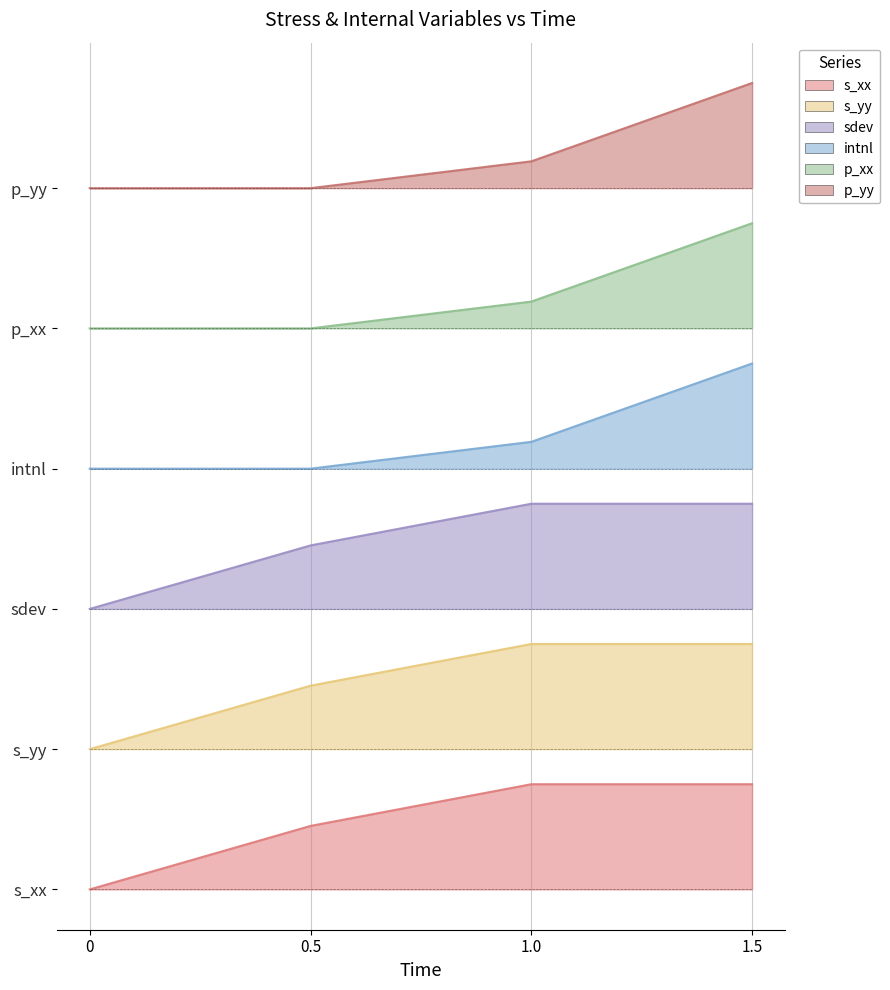

At how many categories does at least one series exceed 2?

4